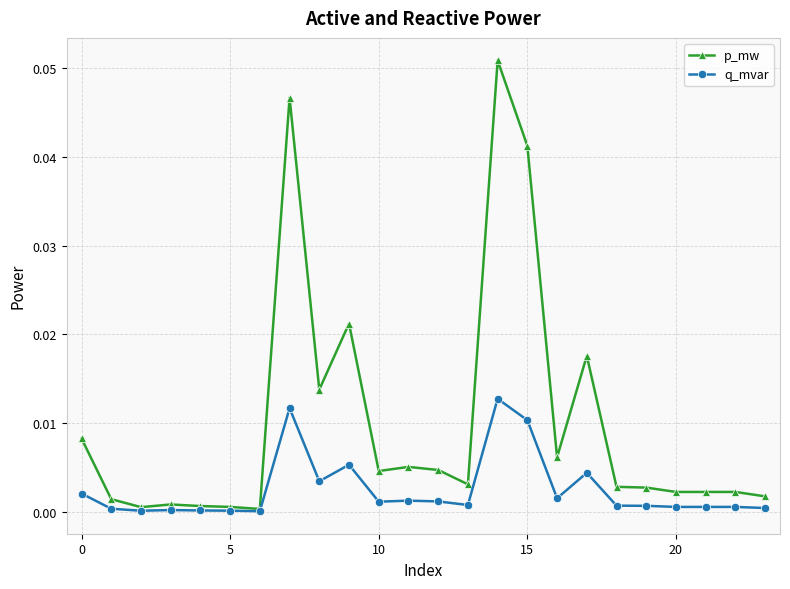

What are all the series names shown in the legend?

p_mw, q_mvar